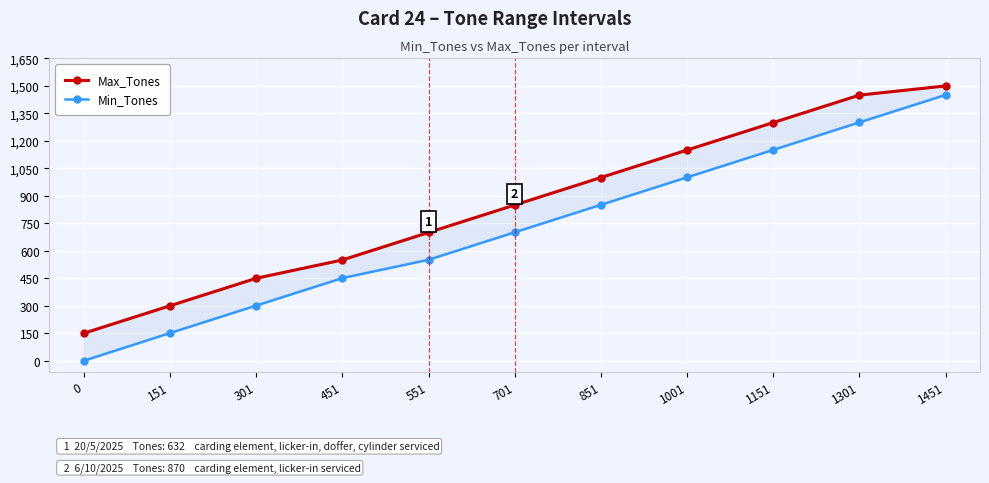

What is the difference between the maximum and minimum values in the Min_Tones series?

1451